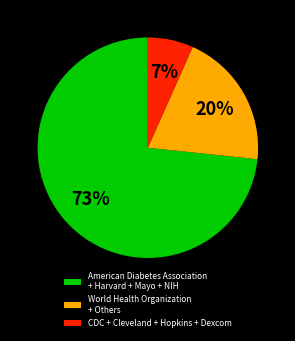

To the nearest percent, what percentage of the pie is American Diabetes Association + Harvard + Mayo + NIH?

73%